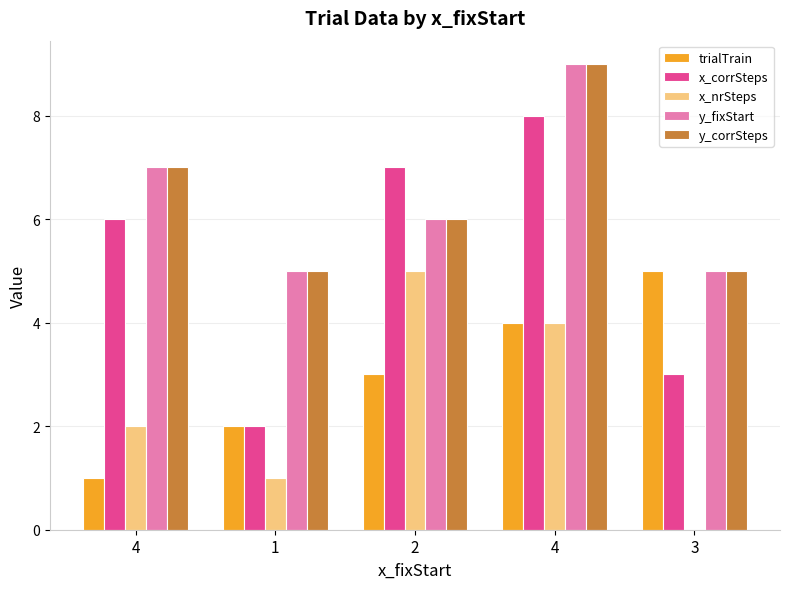

Is it true that x_nrSteps equals 2 at 3?

False